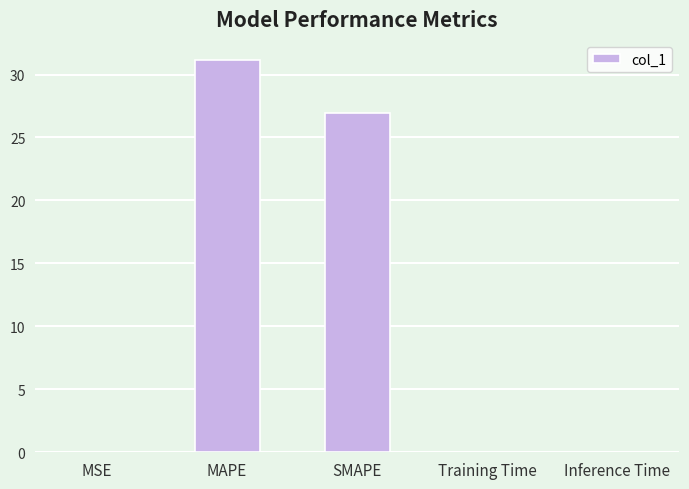

The chart shows a value of 0.0 at MSE. True or false?

True